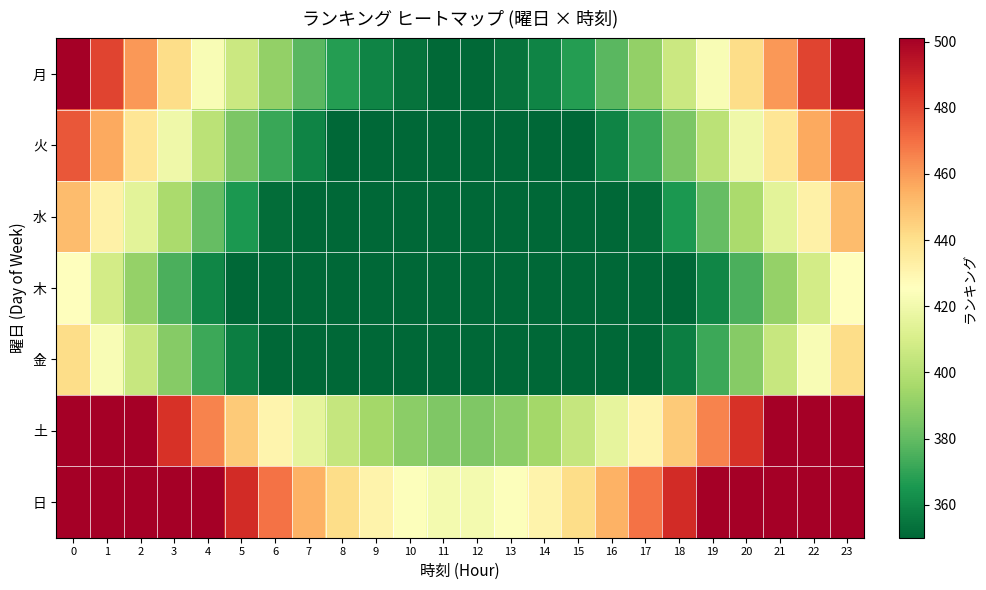

How many distinct data groups are displayed?

7